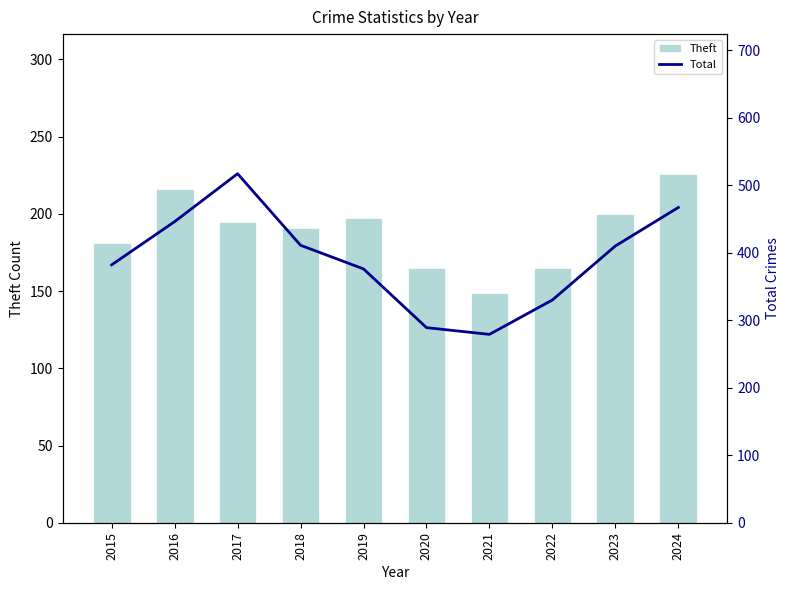

Where does the Total series first go above 410?

2016